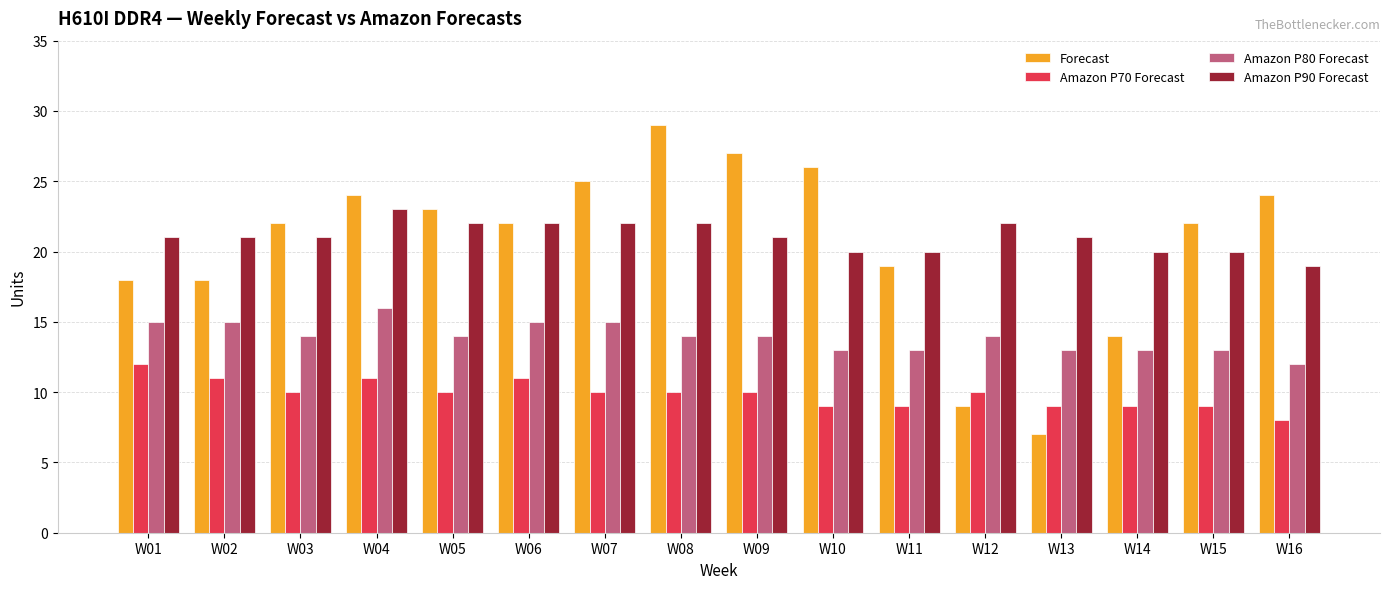

The value of Amazon P90 Forecast at W06 is 12. True or false?

False